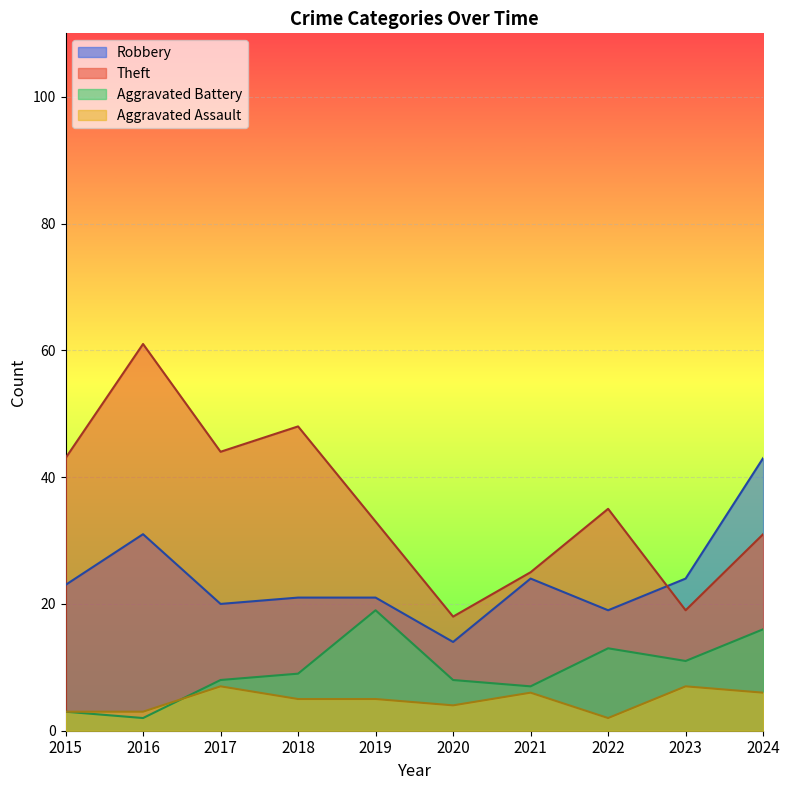

True or false: Aggravated Battery has a value of 5 at 2023.

False